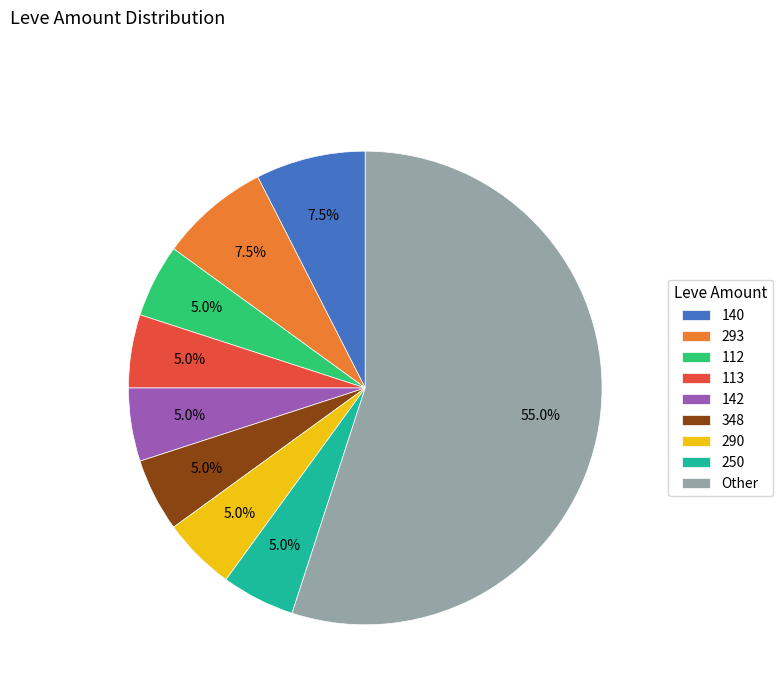

Which category has the biggest portion of the pie?

Other